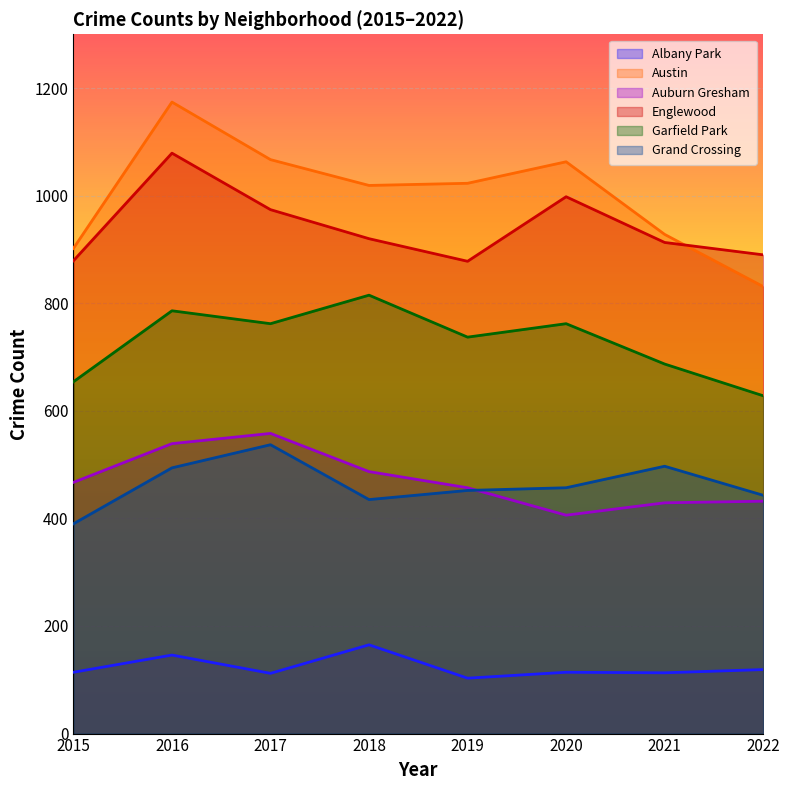

At which category is the sum across all series the highest?

2016